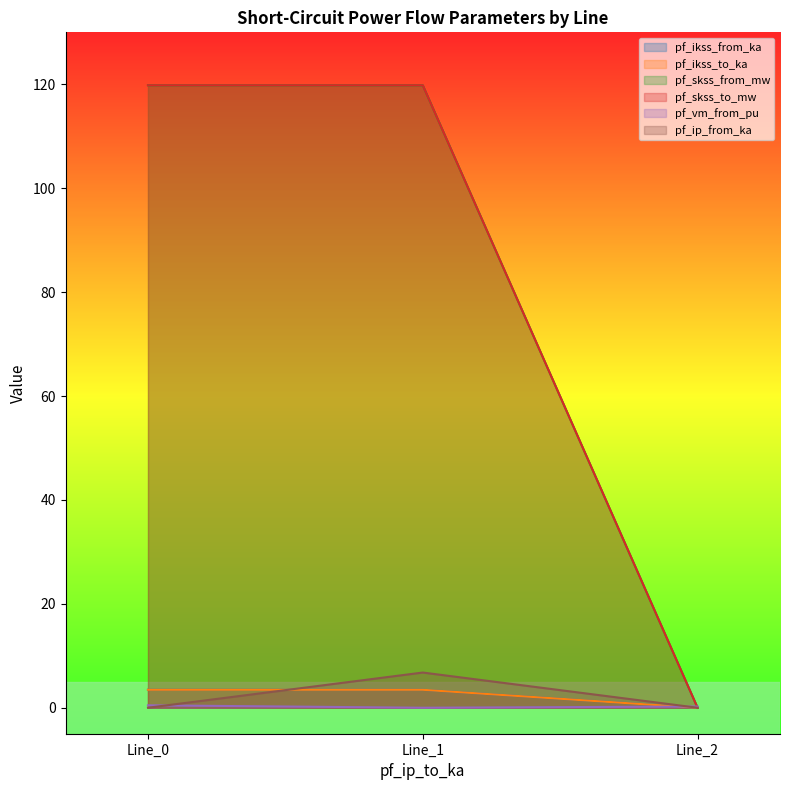

Between Line_0 and Line_2, which series saw the biggest shift?

pf_skss_from_mw